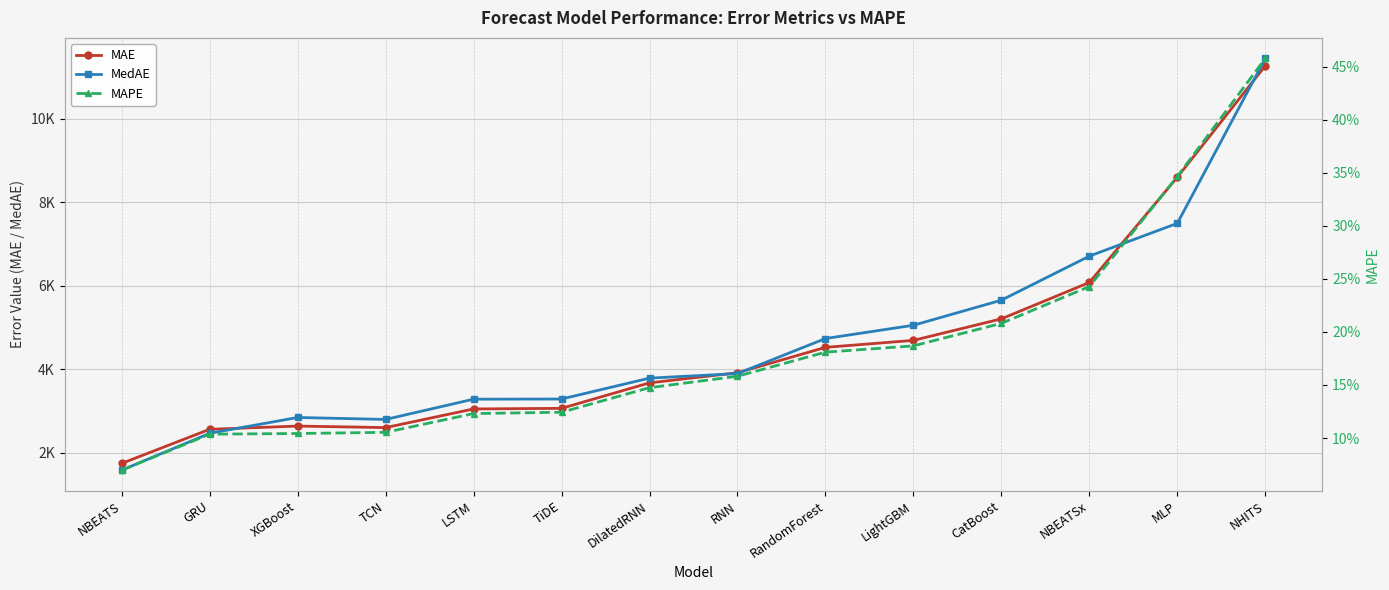

What position from the right is NBEATS?

14